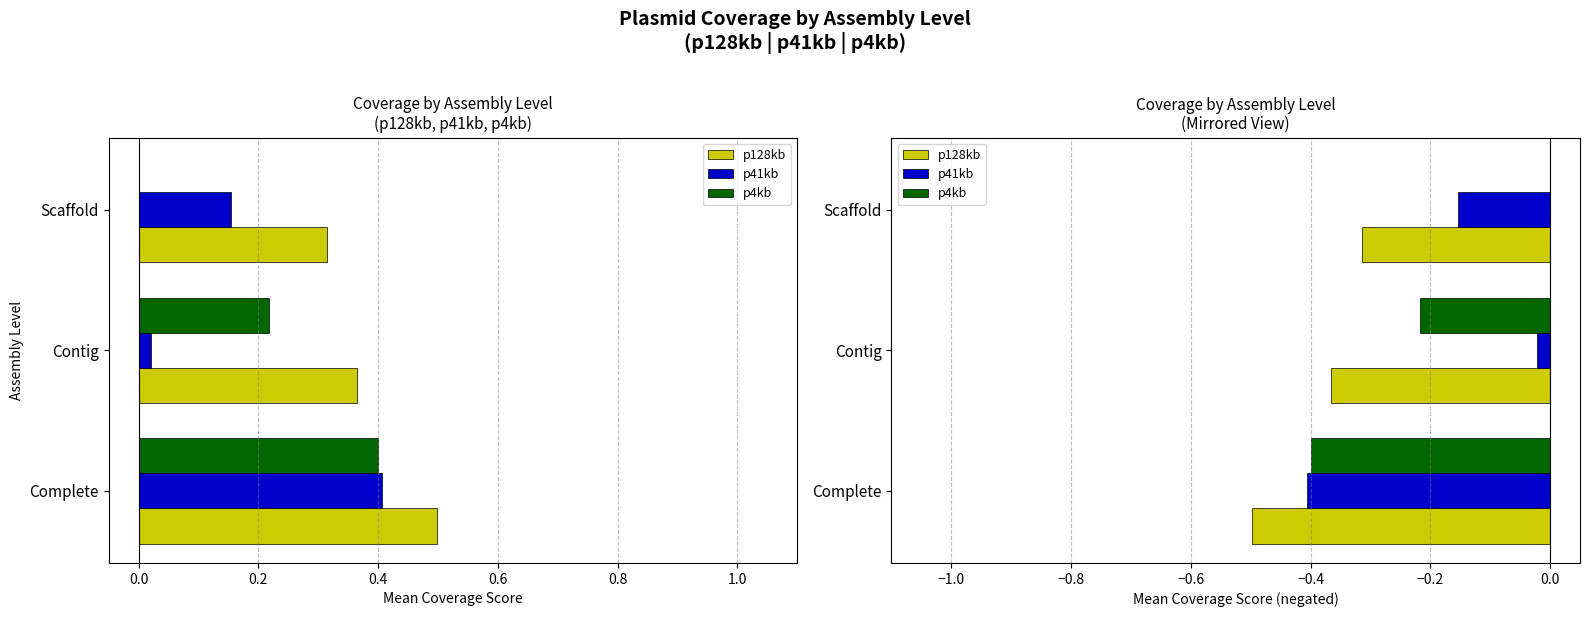

Count the number of categories in the chart.

3